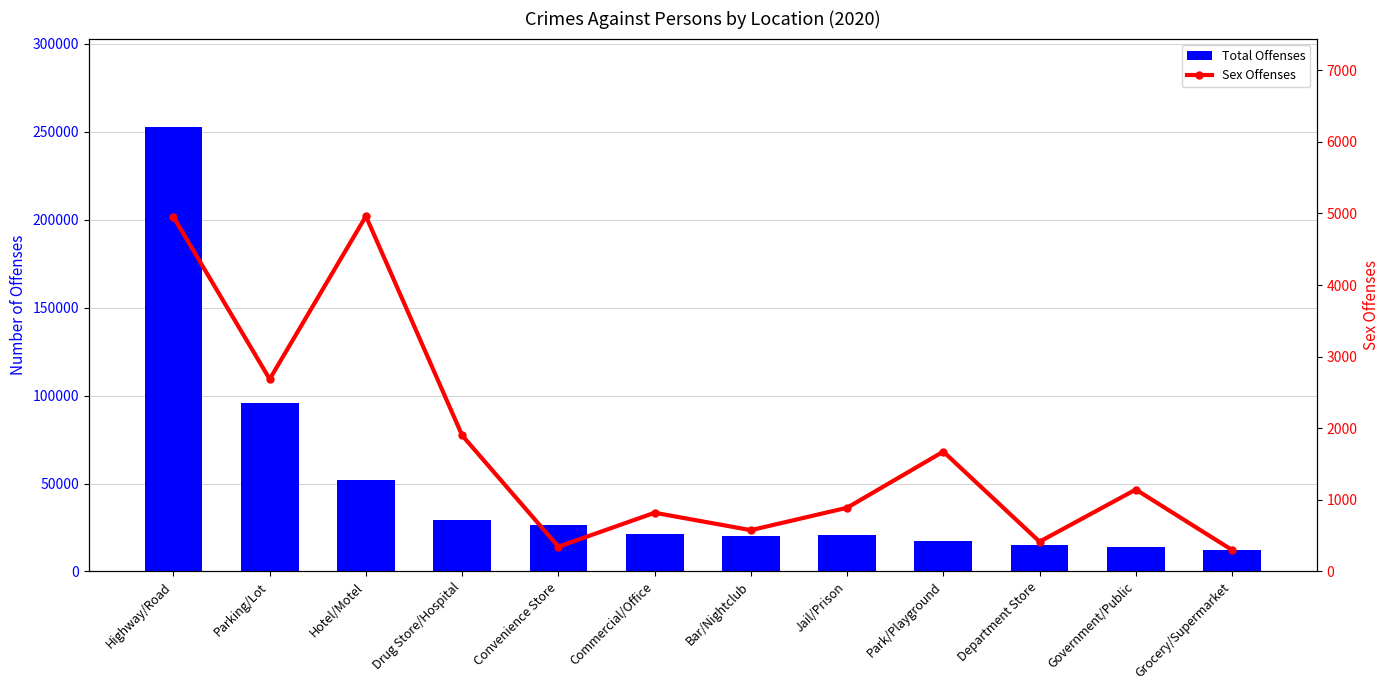

What is the sum of all Sex Offenses values?

20667